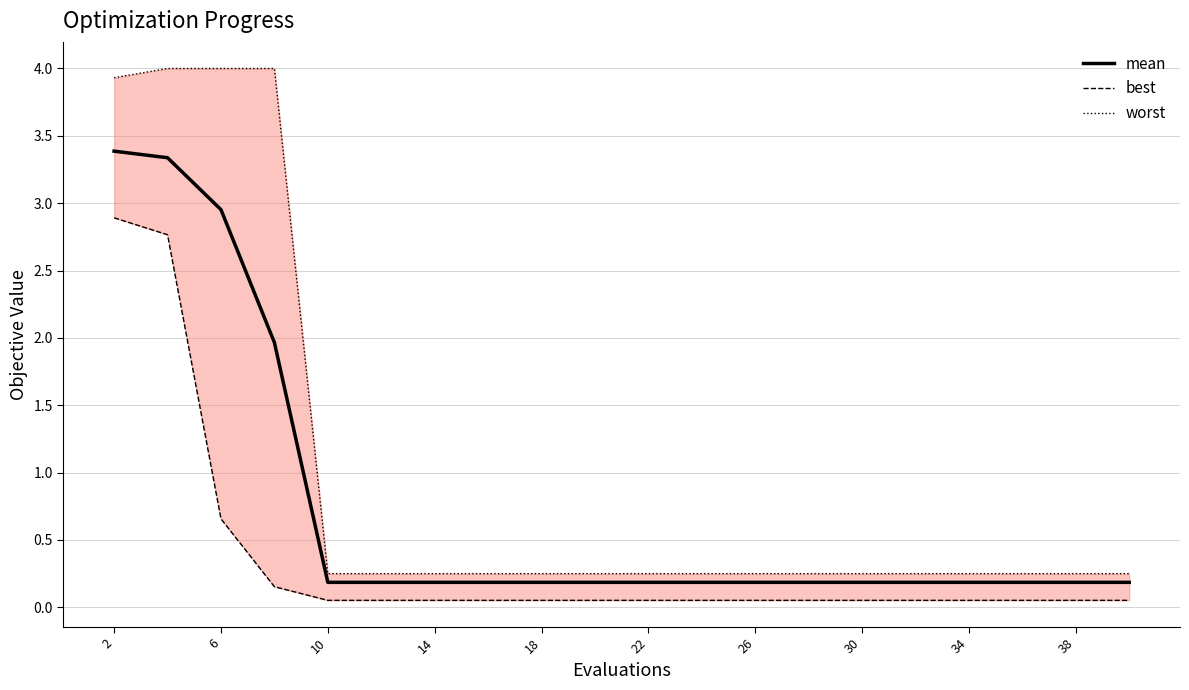

What is the highest value of the mean series?

3.4